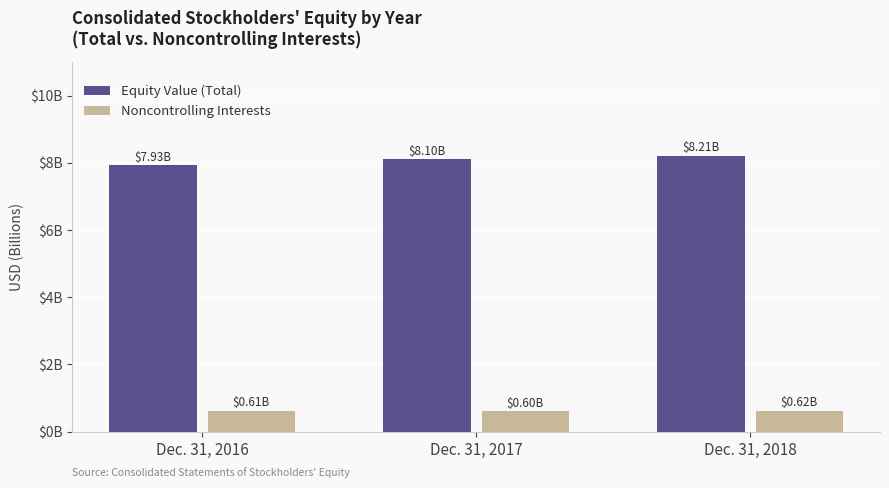

Which series has the largest total across all categories?

Equity Value (Total)